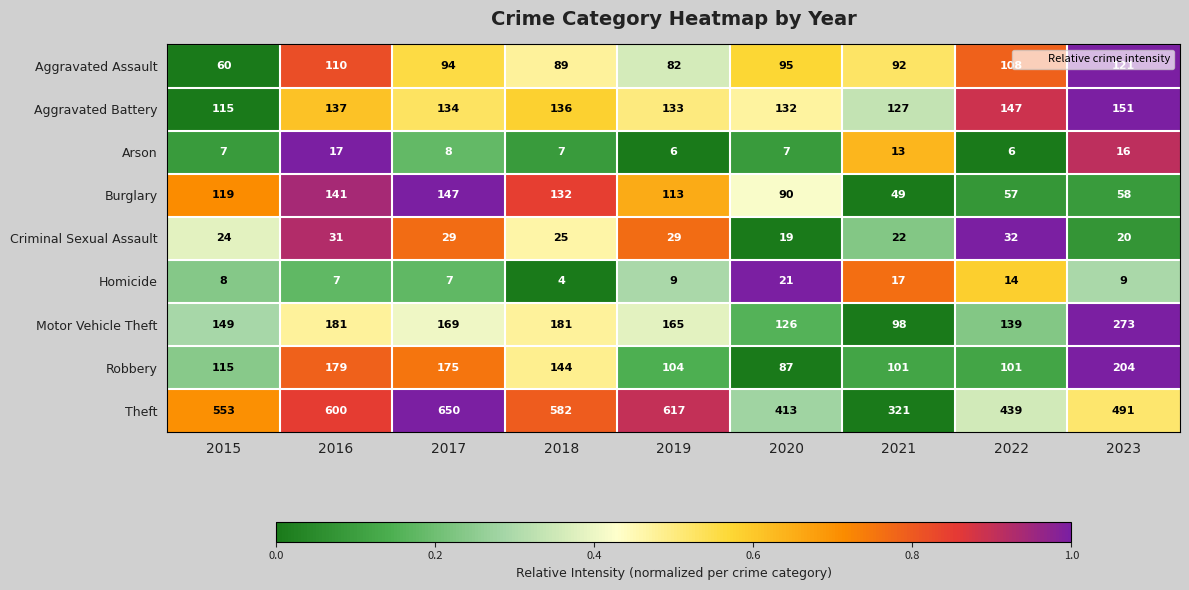

What is the difference between the Homicide values at 2018 and 2016?

3